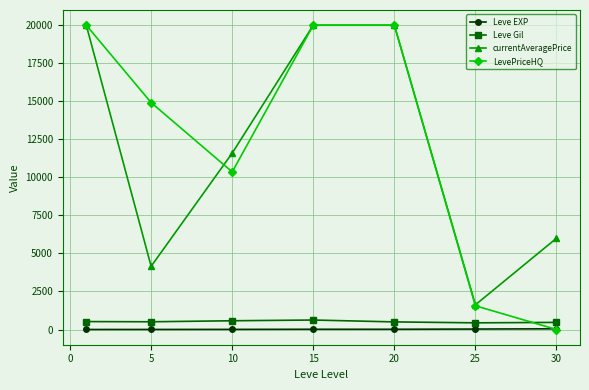

True or false: Leve Gil and currentAveragePrice cross at least once.

False